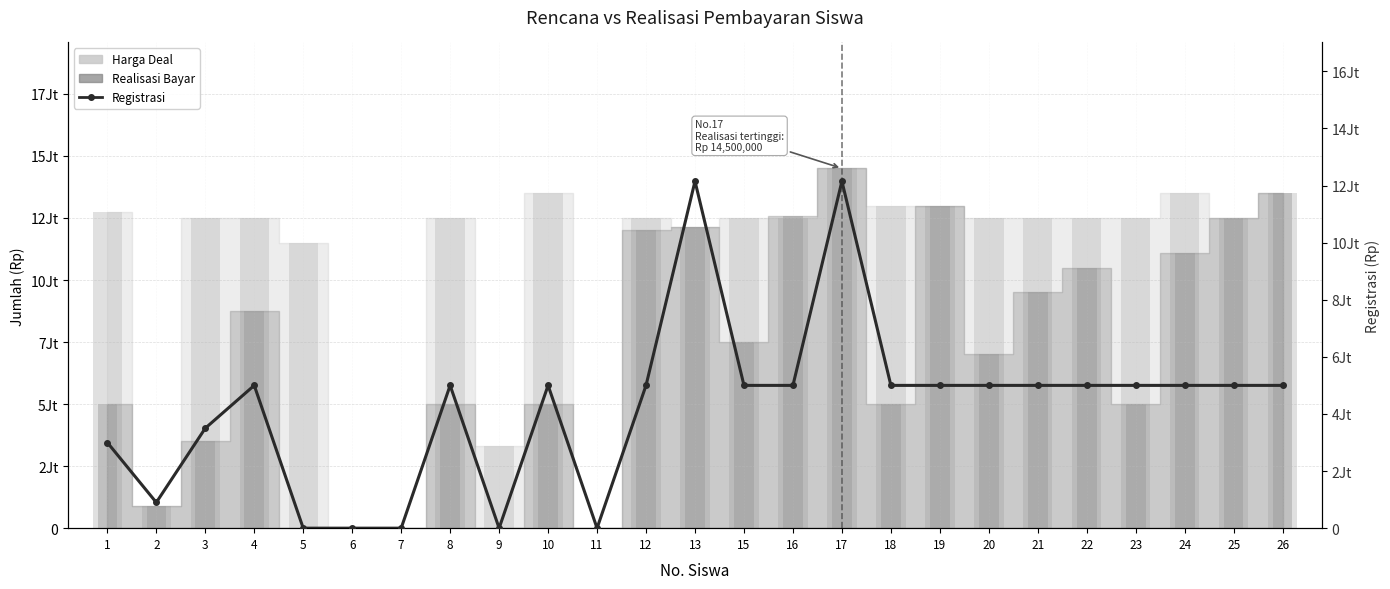

Does the chart contain stacked bars?

No